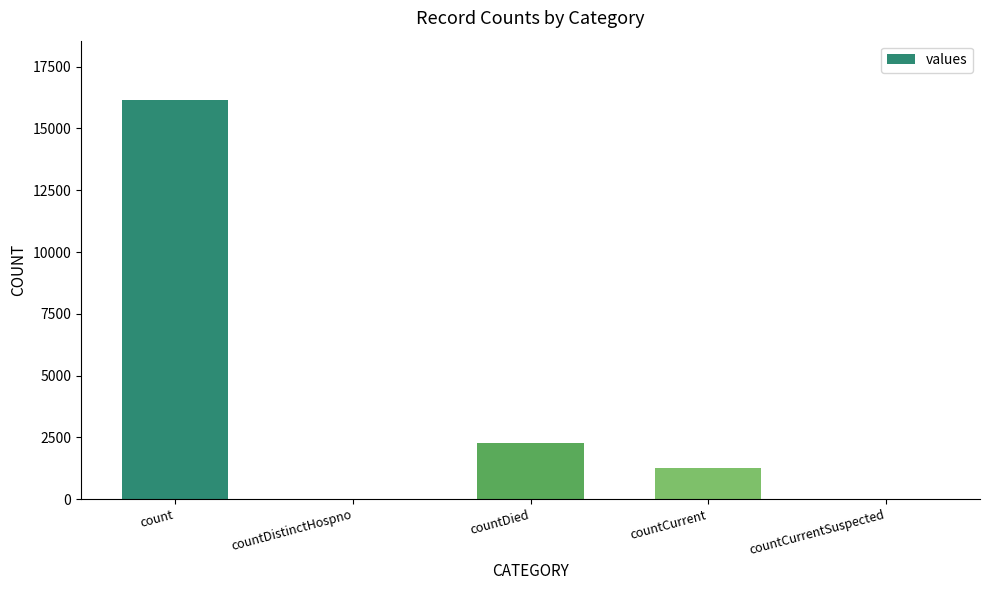

What is the greatest value displayed?

16133